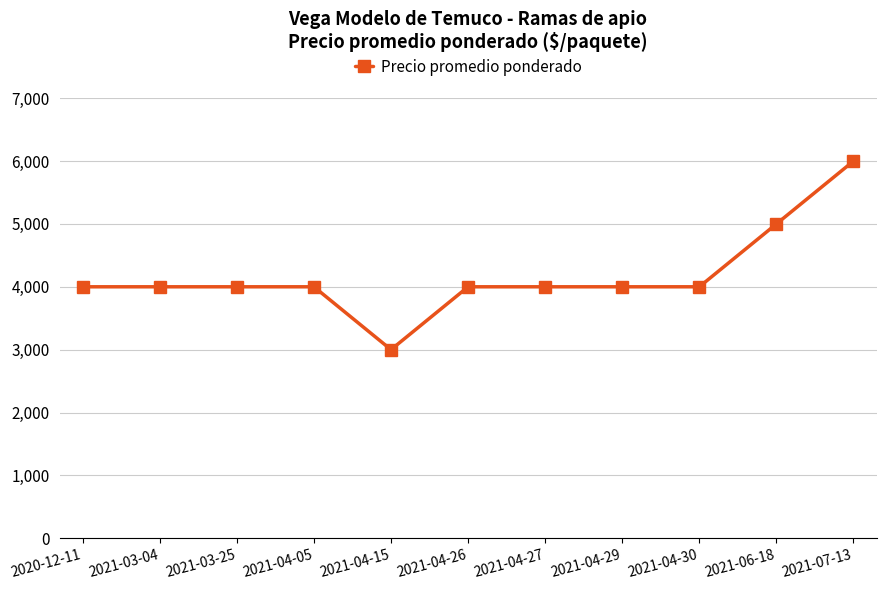

Approximately how many times larger is the value at 2021-06-18 compared to 2021-04-30?

1.2